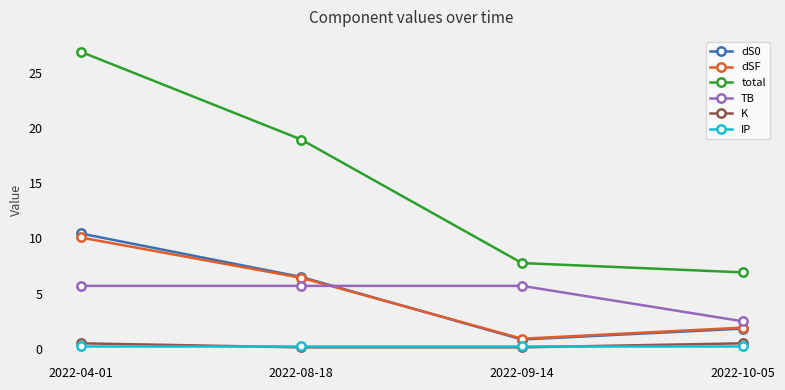

What is the sum of all TB values?

19.6